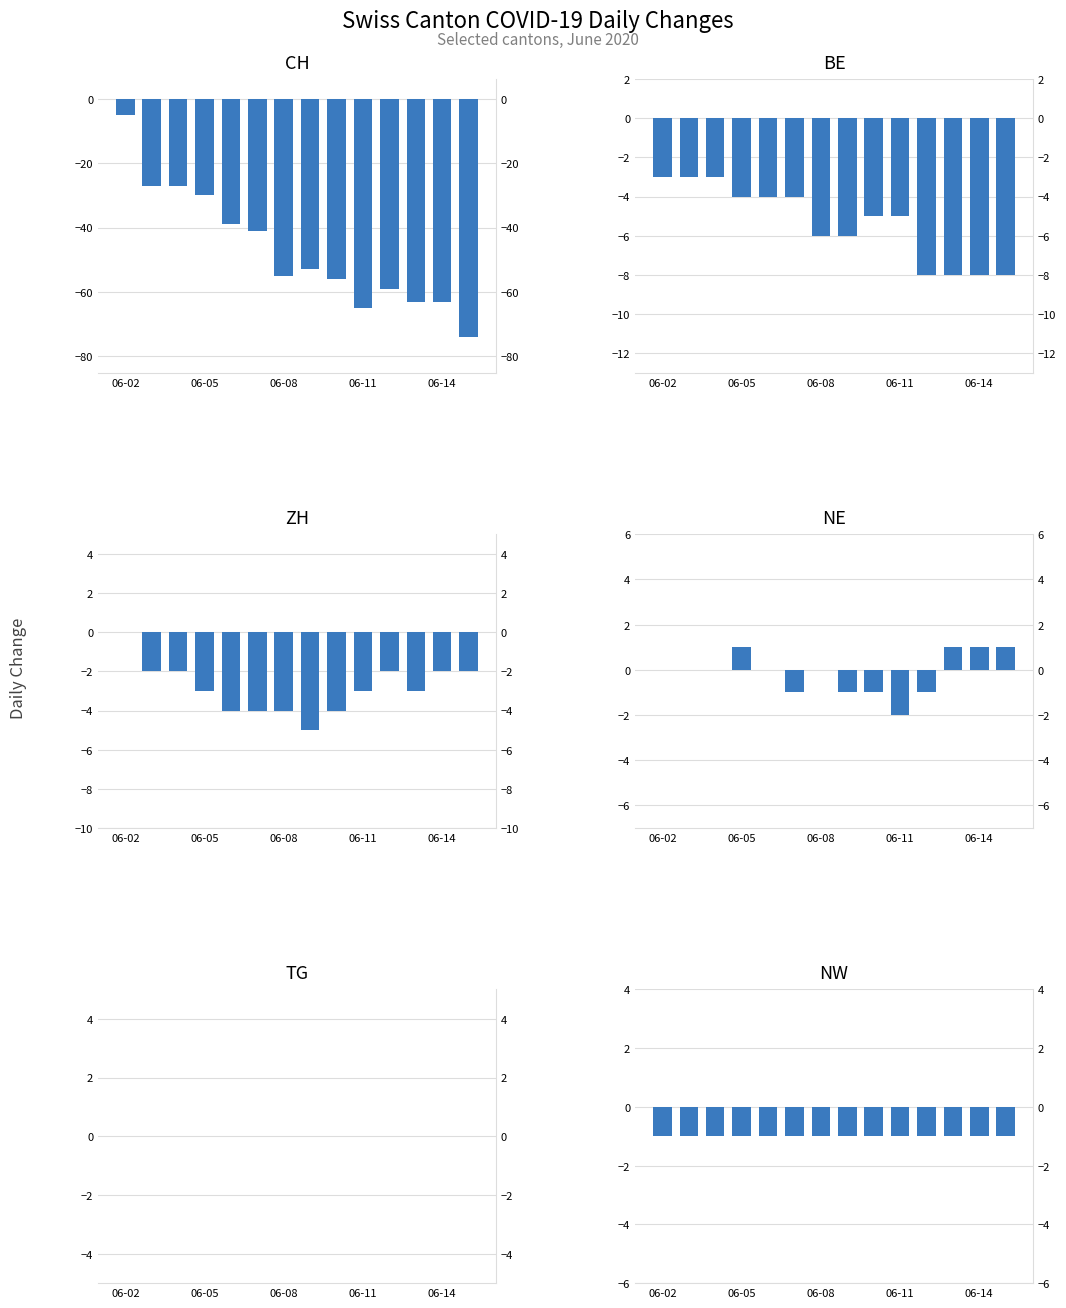

Between 10 and 13, which series saw the biggest shift?

CH